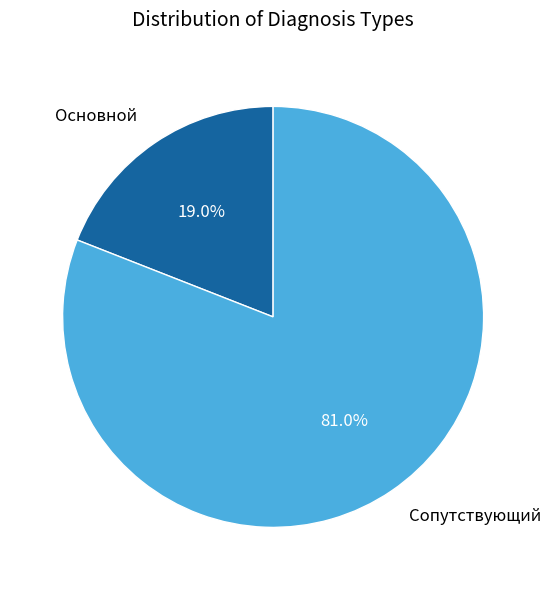

How many segments does this pie chart have?

2